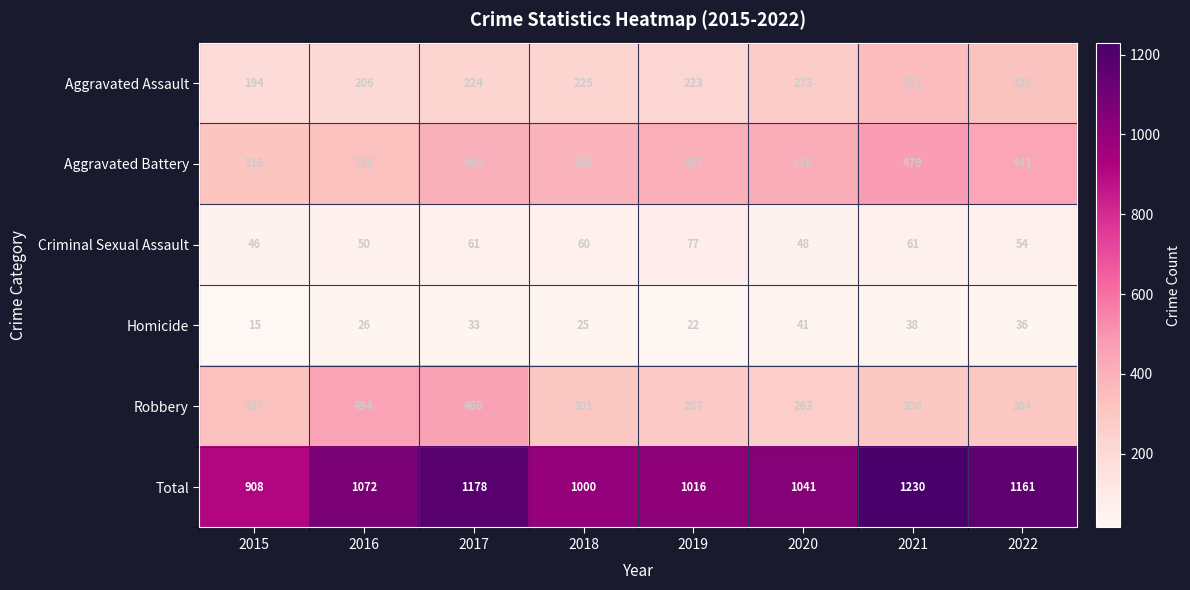

The Robbery series shows 263 at 2020. True or false?

True